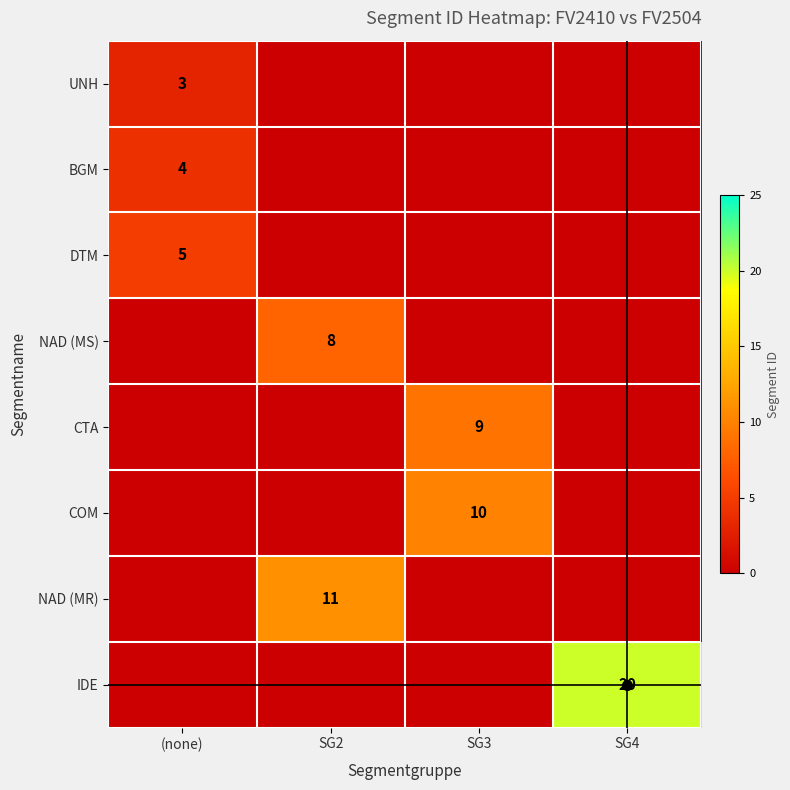

Between SG3 and SG2, which is larger?

SG3